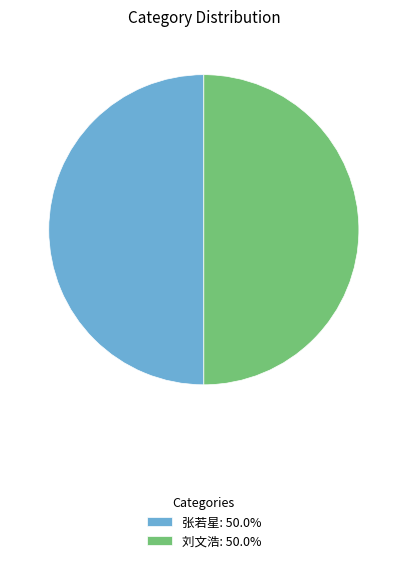

The 张若星 slice represents 50% of the pie. True or false?

True